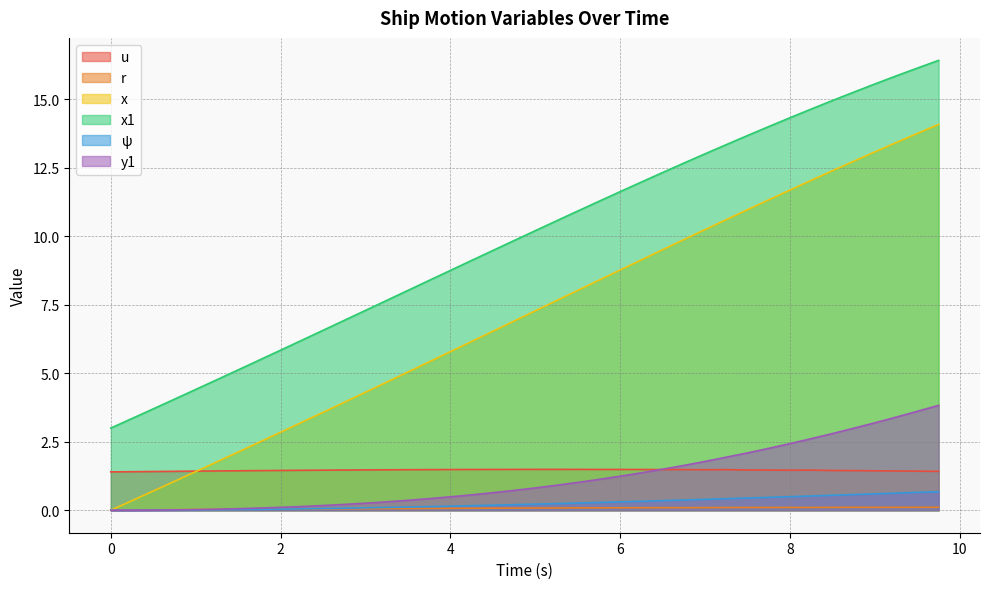

Between which two adjacent categories do y1 and r first intersect?

1.0 and 1.25